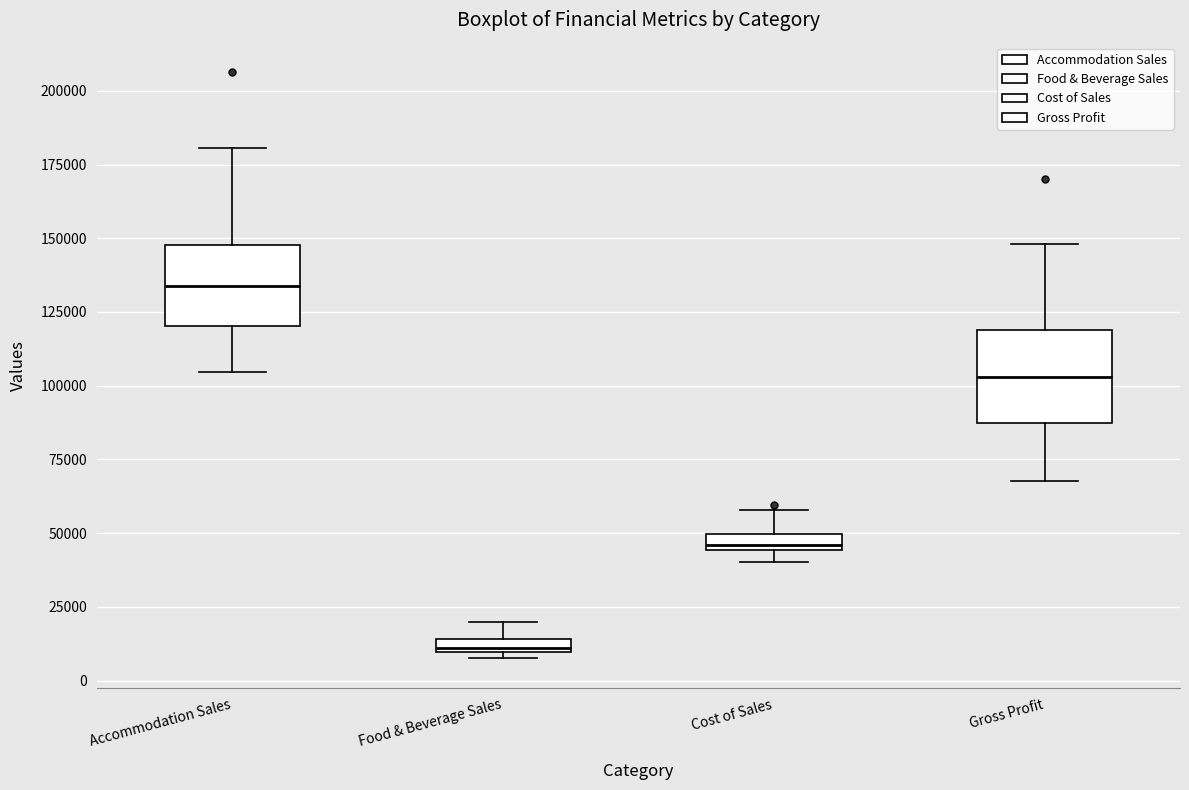

Which box has the lowest median line?

Food & Beverage Sales